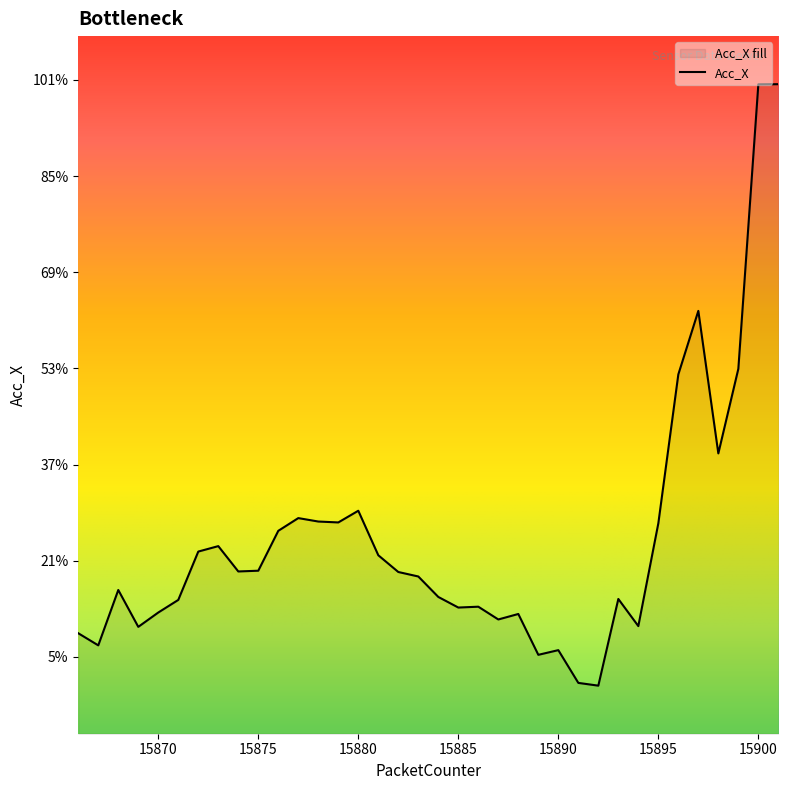

The chart shows a value of 9.4 at 15889. True or false?

True